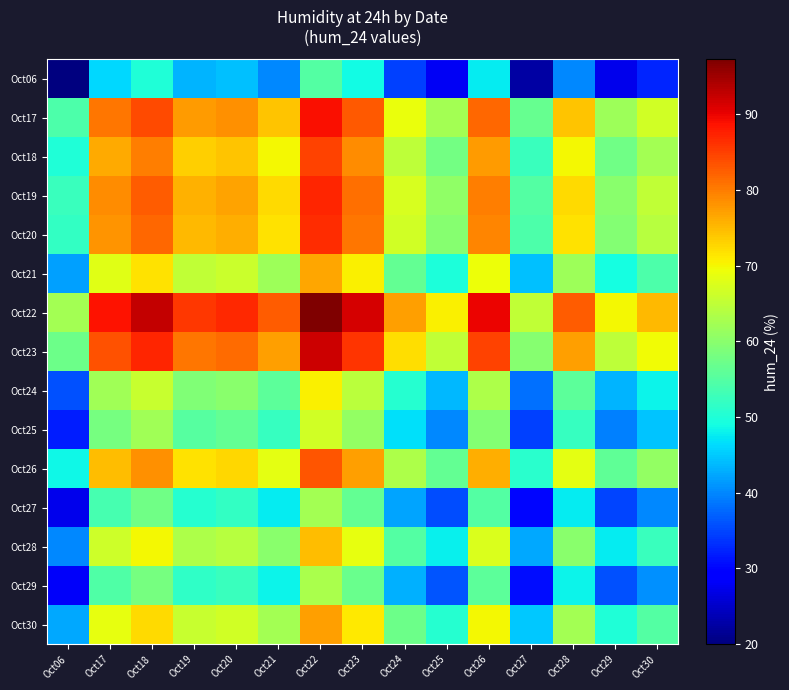

Reading right to left, what are all the values shown in this chart?

Oct06: Oct30=32.5	Oct29=27.5	Oct28=40.0	Oct27=22.5	Oct26=47.5	Oct25=28.0	Oct24=34.8	Oct23=48.8	Oct22=54.8	Oct21=40.0	Oct20=44.2	Oct19=43.2	Oct18=50.0	Oct17=46.2	Oct06=20.0
Oct17: Oct30=66.8	Oct29=61.8	Oct28=74.2	Oct27=56.8	Oct26=81.8	Oct25=62.2	Oct24=69.0	Oct23=83.0	Oct22=89.0	Oct21=74.2	Oct20=78.5	Oct19=77.5	Oct18=84.2	Oct17=80.5	Oct06=54.2
Oct18: Oct30=62.5	Oct29=57.5	Oct28=70.0	Oct27=52.5	Oct26=77.5	Oct25=58.0	Oct24=64.8	Oct23=78.8	Oct22=84.8	Oct21=70.0	Oct20=74.2	Oct19=73.2	Oct18=80.0	Oct17=76.2	Oct06=50.0
Oct19: Oct30=65.0	Oct29=60.0	Oct28=72.5	Oct27=55.0	Oct26=80.0	Oct25=60.5	Oct24=67.2	Oct23=81.2	Oct22=87.2	Oct21=72.5	Oct20=76.8	Oct19=75.8	Oct18=82.5	Oct17=78.8	Oct06=52.5
Oct20: Oct30=64.2	Oct29=59.2	Oct28=71.8	Oct27=54.2	Oct26=79.2	Oct25=59.8	Oct24=66.5	Oct23=80.5	Oct22=86.5	Oct21=71.8	Oct20=76.0	Oct19=75.0	Oct18=81.8	Oct17=78.0	Oct06=51.8
Oct21: Oct30=54.2	Oct29=49.2	Oct28=61.8	Oct27=44.2	Oct26=69.2	Oct25=49.8	Oct24=56.5	Oct23=70.5	Oct22=76.5	Oct21=61.8	Oct20=66.0	Oct19=65.0	Oct18=71.8	Oct17=68.0	Oct06=41.8
Oct22: Oct30=75.0	Oct29=70.0	Oct28=82.5	Oct27=65.0	Oct26=90.0	Oct25=70.5	Oct24=77.2	Oct23=91.2	Oct22=97.2	Oct21=82.5	Oct20=86.8	Oct19=85.8	Oct18=92.5	Oct17=88.8	Oct06=62.5
Oct23: Oct30=69.8	Oct29=64.8	Oct28=77.2	Oct27=59.8	Oct26=84.8	Oct25=65.2	Oct24=72.0	Oct23=86.0	Oct22=92.0	Oct21=77.2	Oct20=81.5	Oct19=80.5	Oct18=87.2	Oct17=83.5	Oct06=57.2
Oct24: Oct30=48.2	Oct29=43.2	Oct28=55.8	Oct27=38.2	Oct26=63.2	Oct25=43.8	Oct24=50.5	Oct23=64.5	Oct22=70.5	Oct21=55.8	Oct20=60.0	Oct19=59.0	Oct18=65.8	Oct17=62.0	Oct06=35.8
Oct25: Oct30=44.5	Oct29=39.5	Oct28=52.0	Oct27=34.5	Oct26=59.5	Oct25=40.0	Oct24=46.8	Oct23=60.8	Oct22=66.8	Oct21=52.0	Oct20=56.2	Oct19=55.2	Oct18=62.0	Oct17=58.2	Oct06=32.0
Oct26: Oct30=61.0	Oct29=56.0	Oct28=68.5	Oct27=51.0	Oct26=76.0	Oct25=56.5	Oct24=63.2	Oct23=77.2	Oct22=83.2	Oct21=68.5	Oct20=72.8	Oct19=71.8	Oct18=78.5	Oct17=74.8	Oct06=48.5
Oct27: Oct30=40.0	Oct29=35.0	Oct28=47.5	Oct27=30.0	Oct26=55.0	Oct25=35.5	Oct24=42.2	Oct23=56.2	Oct22=62.2	Oct21=47.5	Oct20=51.8	Oct19=50.8	Oct18=57.5	Oct17=53.8	Oct06=27.5
Oct28: Oct30=52.5	Oct29=47.5	Oct28=60.0	Oct27=42.5	Oct26=67.5	Oct25=48.0	Oct24=54.8	Oct23=68.8	Oct22=74.8	Oct21=60.0	Oct20=64.2	Oct19=63.2	Oct18=70.0	Oct17=66.2	Oct06=40.0
Oct29: Oct30=40.8	Oct29=35.8	Oct28=48.2	Oct27=30.8	Oct26=55.8	Oct25=36.2	Oct24=43.0	Oct23=57.0	Oct22=63.0	Oct21=48.2	Oct20=52.5	Oct19=51.5	Oct18=58.2	Oct17=54.5	Oct06=28.2
Oct30: Oct30=55.0	Oct29=50.0	Oct28=62.5	Oct27=45.0	Oct26=70.0	Oct25=50.5	Oct24=57.2	Oct23=71.2	Oct22=77.2	Oct21=62.5	Oct20=66.8	Oct19=65.8	Oct18=72.5	Oct17=68.8	Oct06=42.5